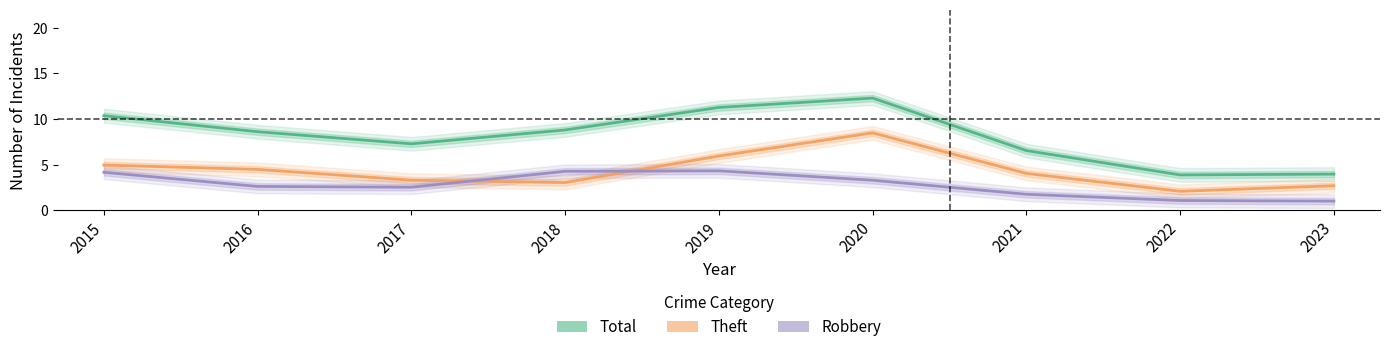

Does the chart have visible grid lines?

No